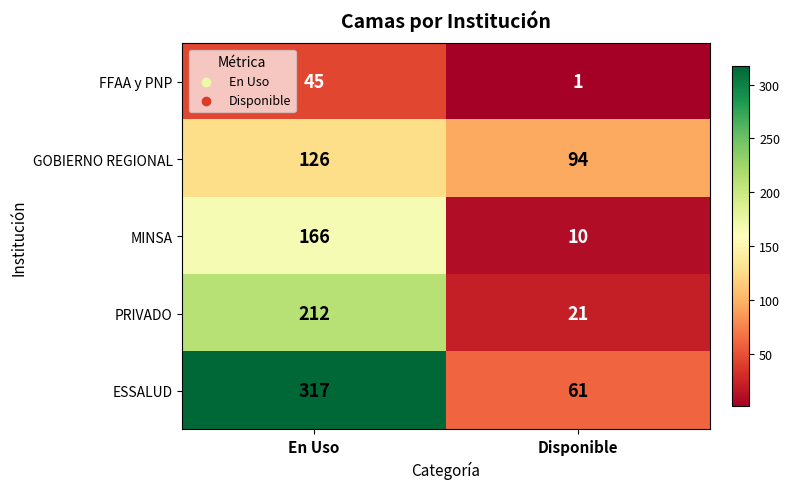

What is the maximum value shown in the chart?

317